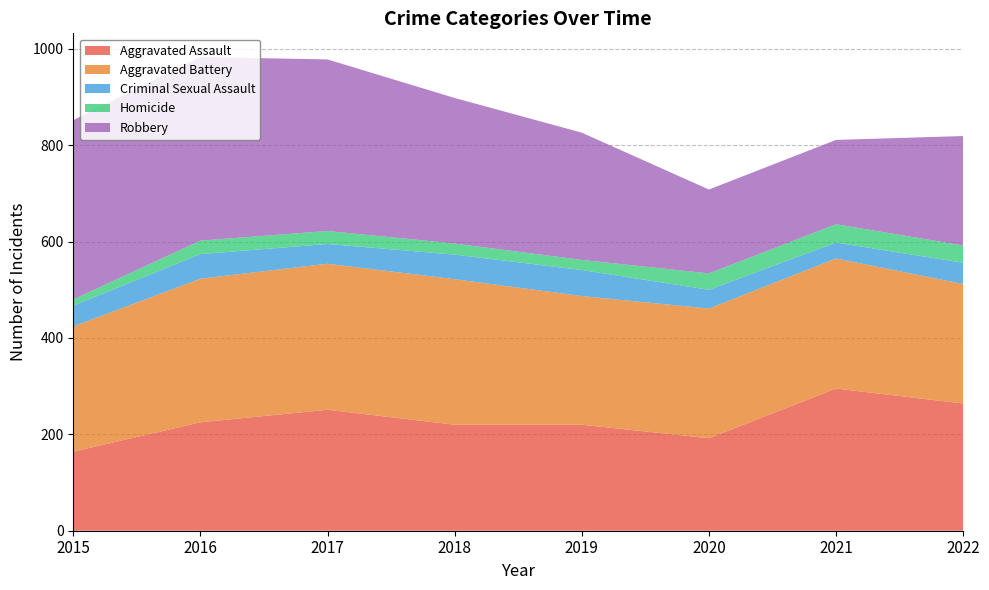

Reading left to right, transcribe all the data shown in this chart.

Aggravated Assault: 164	225	251	220	220	192	295	264
Aggravated Battery: 260	298	303	302	267	269	270	248
Criminal Sexual Assault: 43	51	41	51	54	39	33	44
Homicide: 13	28	27	23	21	34	38	36
Robbery: 372	381	356	302	264	174	175	227